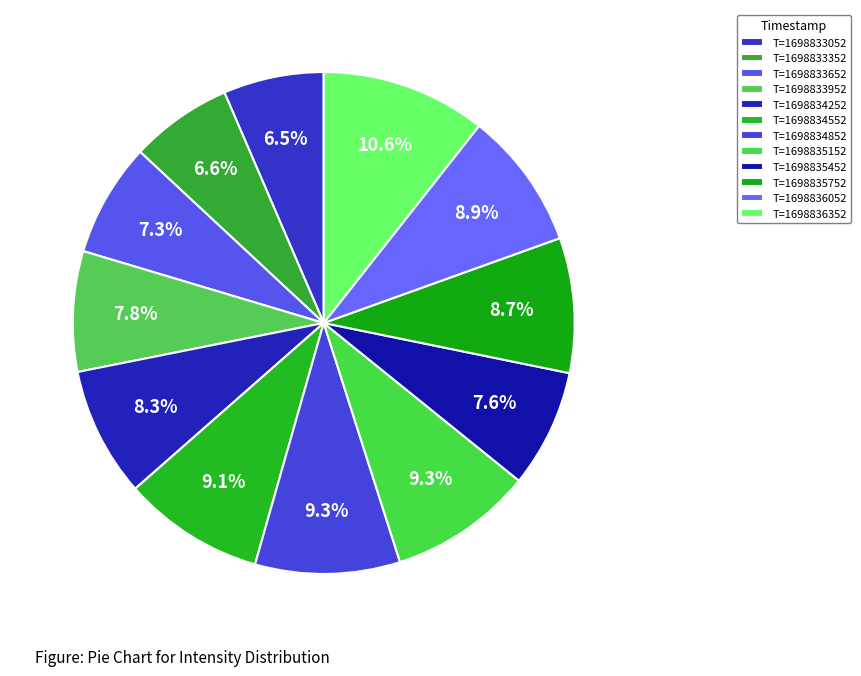

Rank the categories by value from lowest to highest.

1698833052, 1698833352, 1698833652, 1698835452, 1698833952, 1698834252, 1698835752, 1698836052, 1698834552, 1698835152, 1698834852, 1698836352